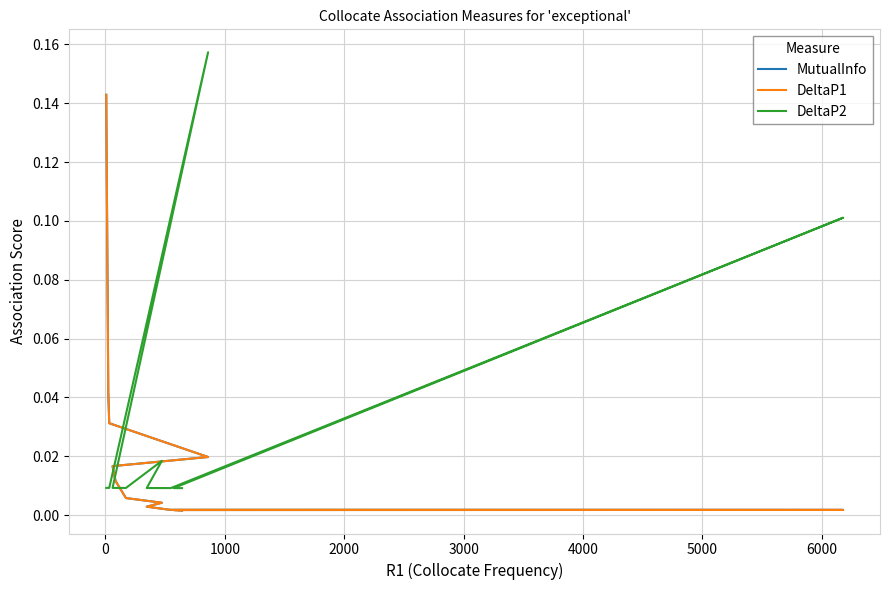

List the series in order of their peak value, highest first.

DeltaP2, MutualInfo, DeltaP1